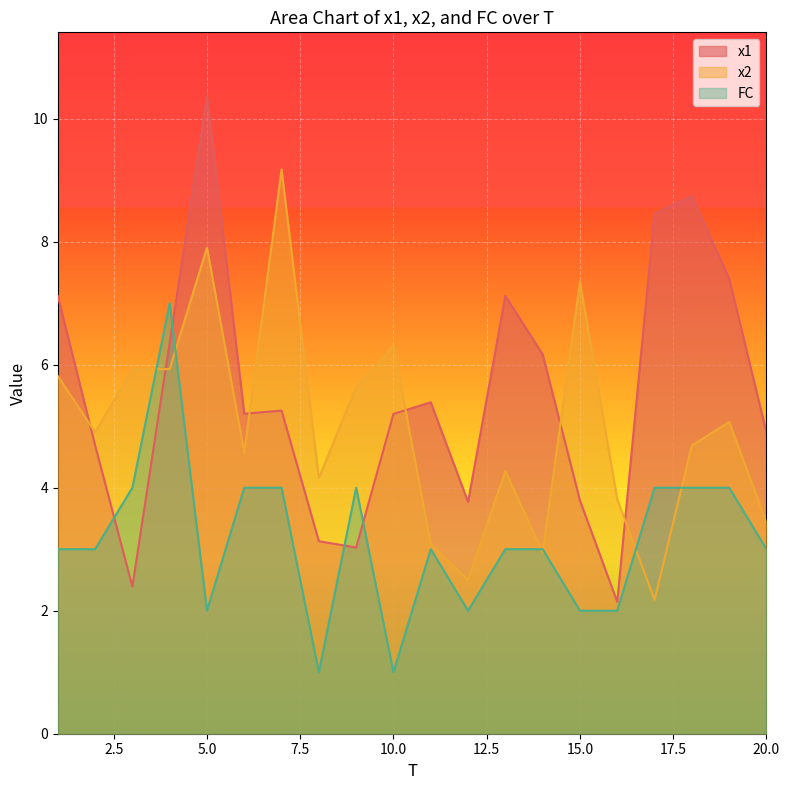

At how many categories does at least one series exceed 7?

8